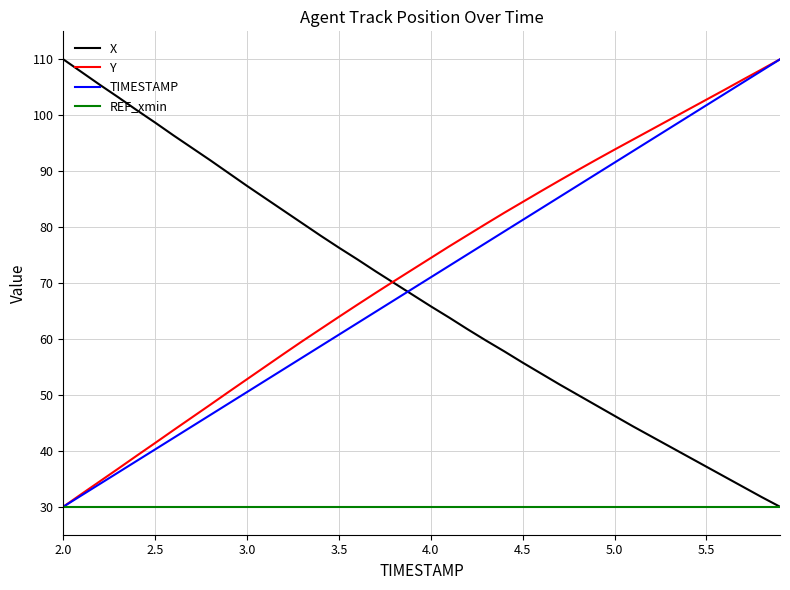

What is the average value of the Y series?

72.1